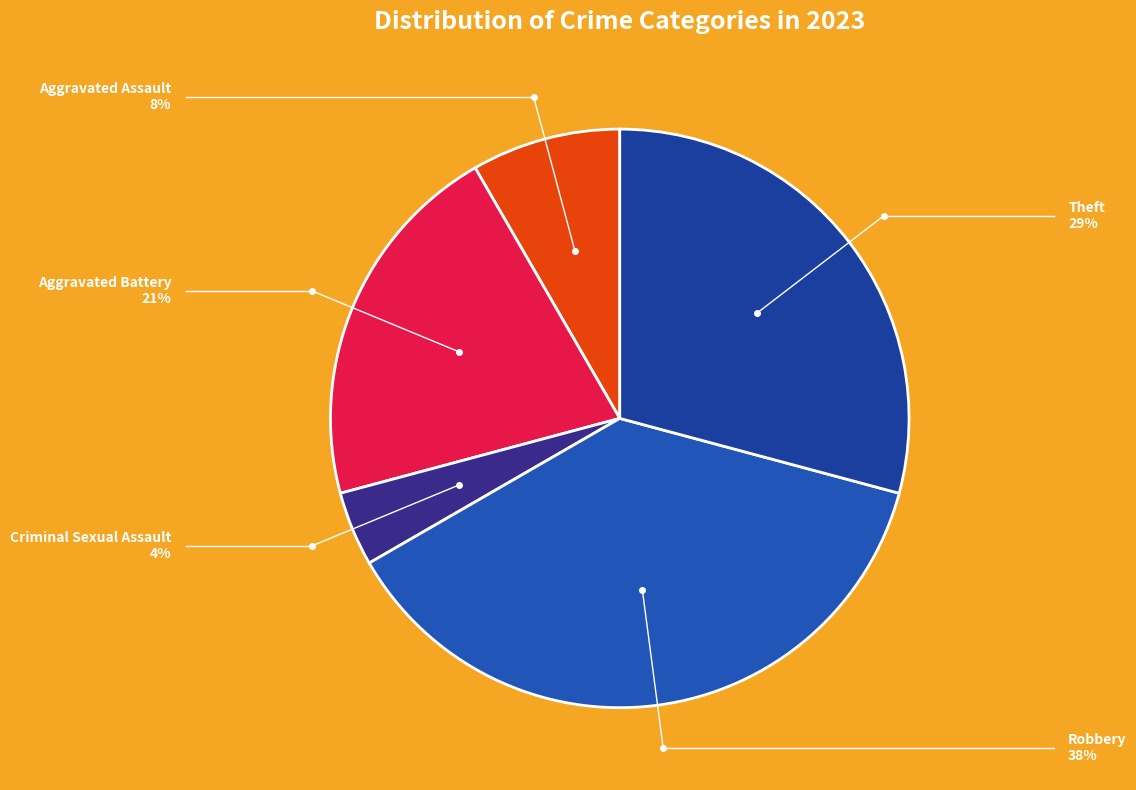

Does any single category account for the majority?

No